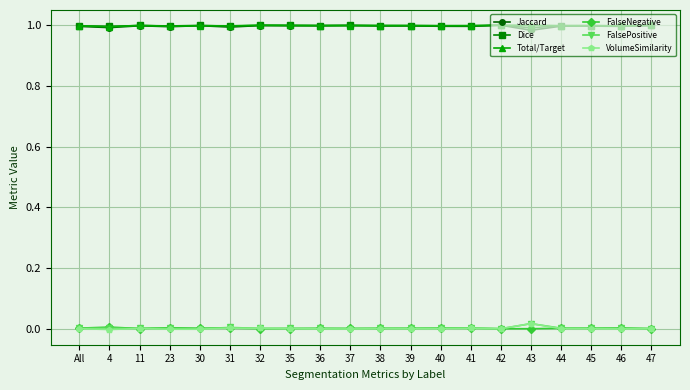

True or false: VolumeSimilarity has a value of 0.0 at 31.

True